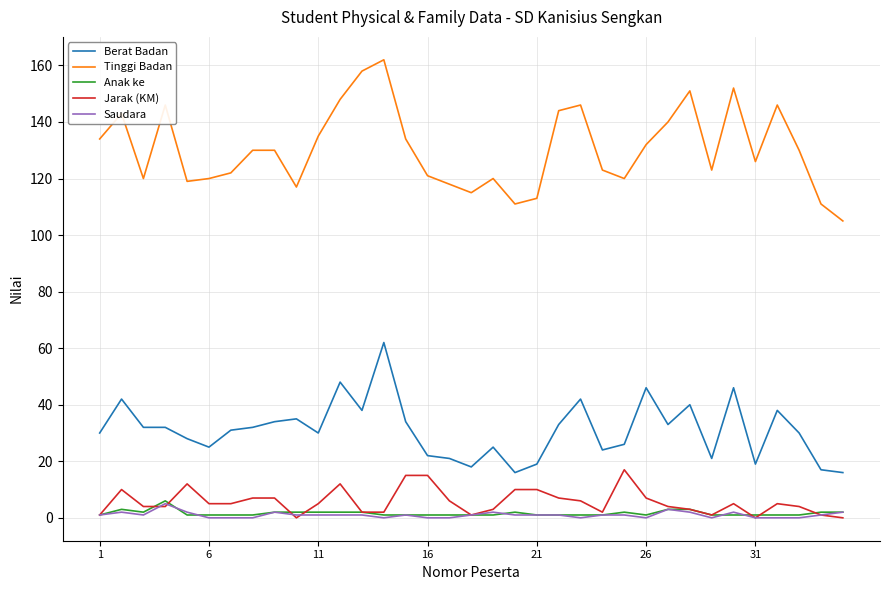

Reading right to left, extract all data points from this chart.

Berat Badan: 16	17	30	38	19	46	21	40	33	46	26	24	42	33	19	16	25	18	21	22	34	62	38	48	30	35	34	32	31	25	28	32	32	42	30
Tinggi Badan: 105	111	130	146	126	152	123	151	140	132	120	123	146	144	113	111	120	115	118	121	134	162	158	148	135	117	130	130	122	120	119	146	120	143	134
Anak ke: 2	2	1	1	1	1	1	3	3	1	2	1	1	1	1	2	1	1	1	1	1	1	2	2	2	2	2	1	1	1	1	6	2	3	1
Jarak (KM): 0	1	4	5	0	5	1	3	4	7	17	2	6	7	10	10	3	1	6	15	15	2	2	12	5	0	7	7	5	5	12	4	4	10	1
Saudara: 2	1	0	0	0	2	0	2	3	0	1	1	0	1	1	1	2	1	0	0	1	0	1	1	1	1	2	0	0	0	2	5	1	2	1